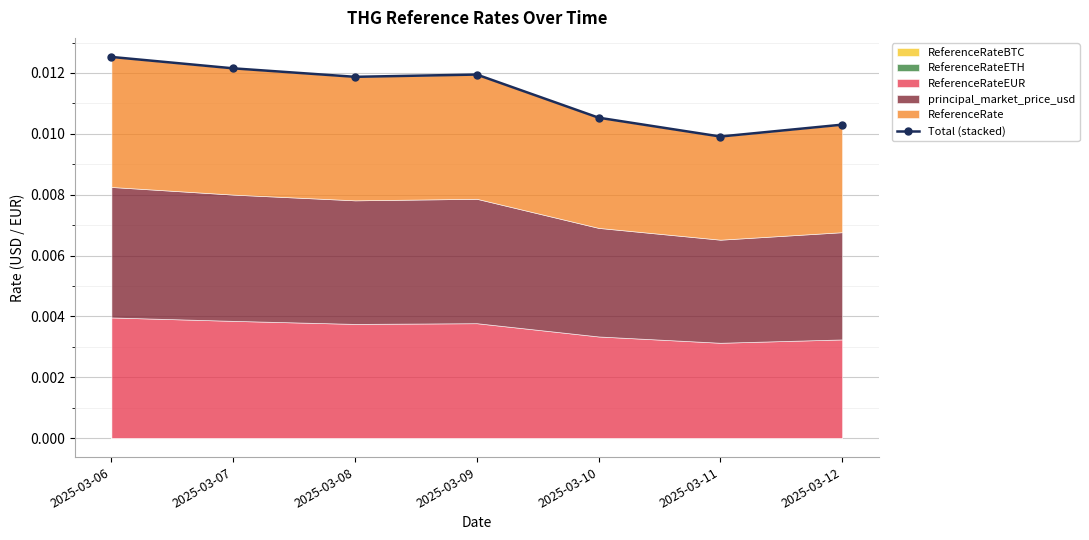

Which has a higher value, 2025-03-08 or 2025-03-06?

2025-03-06